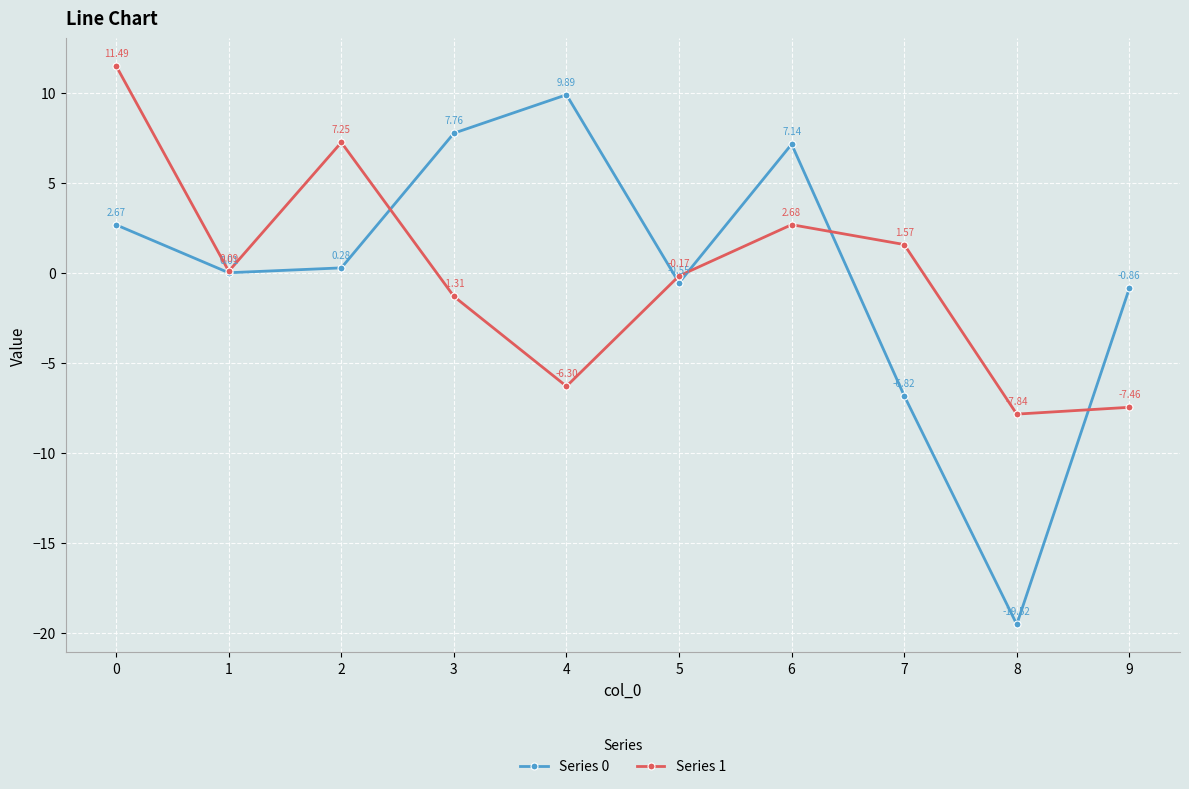

How many times do Series 0 and Series 1 cross each other?

5